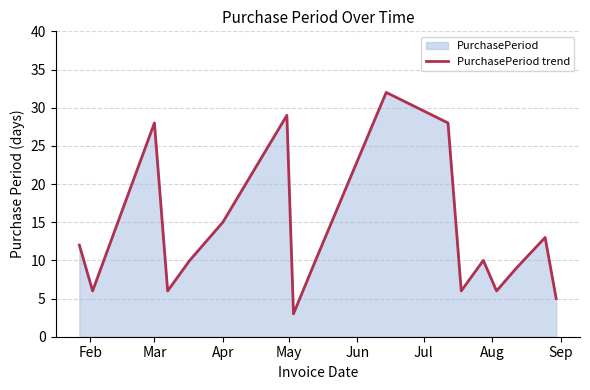

How many distinct data groups are displayed?

1